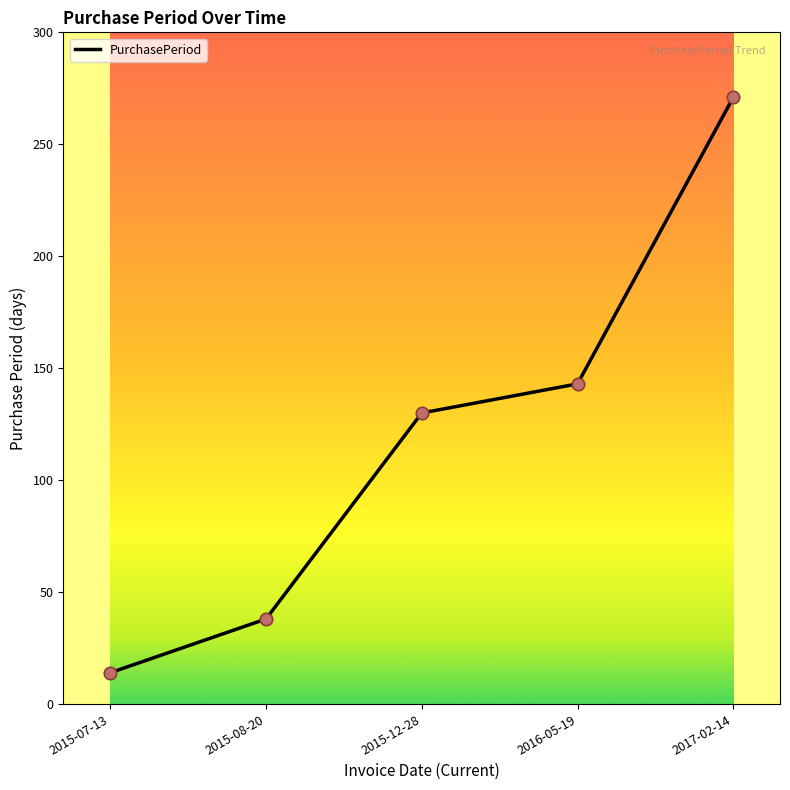

Between 2017-02-14 and 2015-12-28, which is larger?

2017-02-14